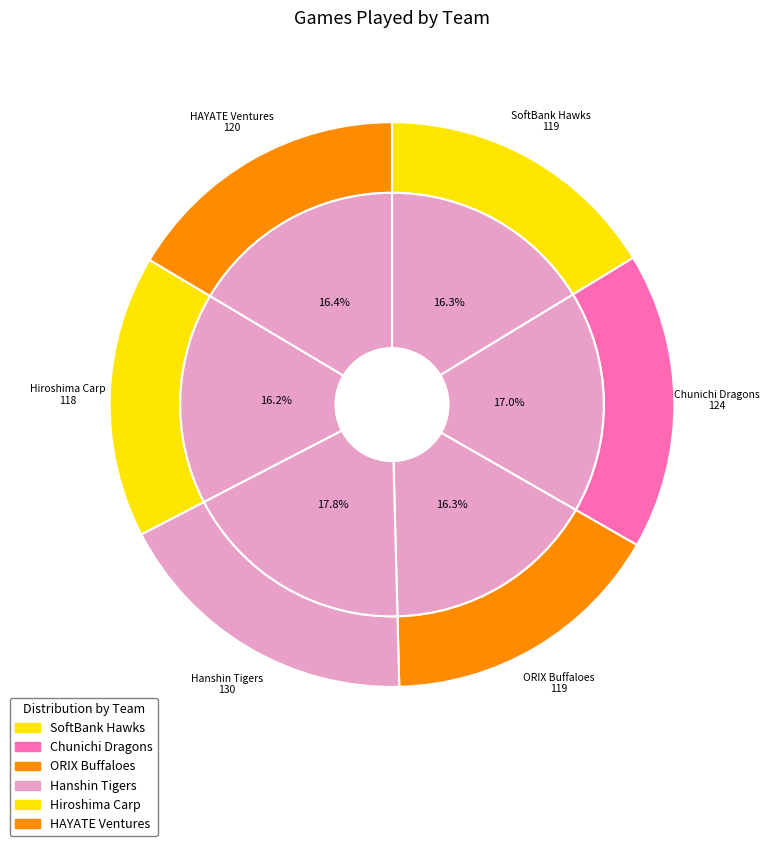

True or false: SoftBank Hawks accounts for 16% of the total.

True